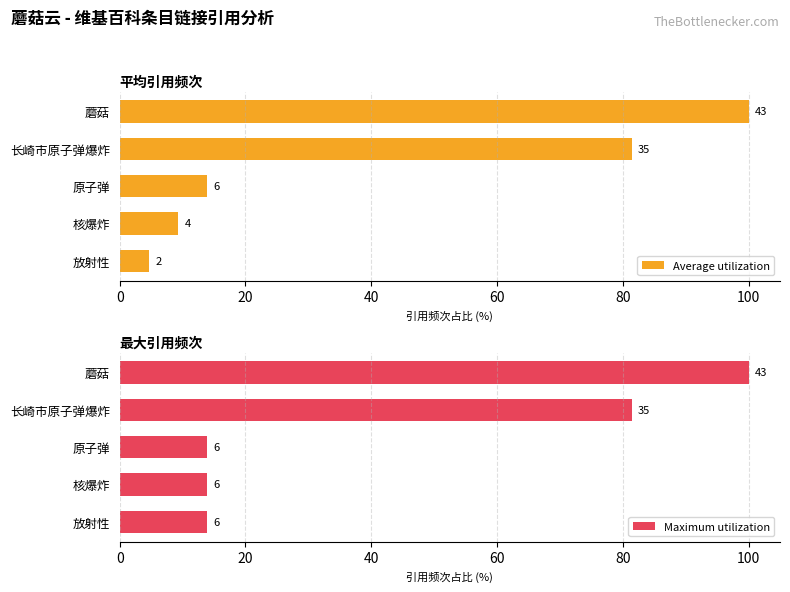

True or false: Average utilization has a value of 16.7 at 60.

False